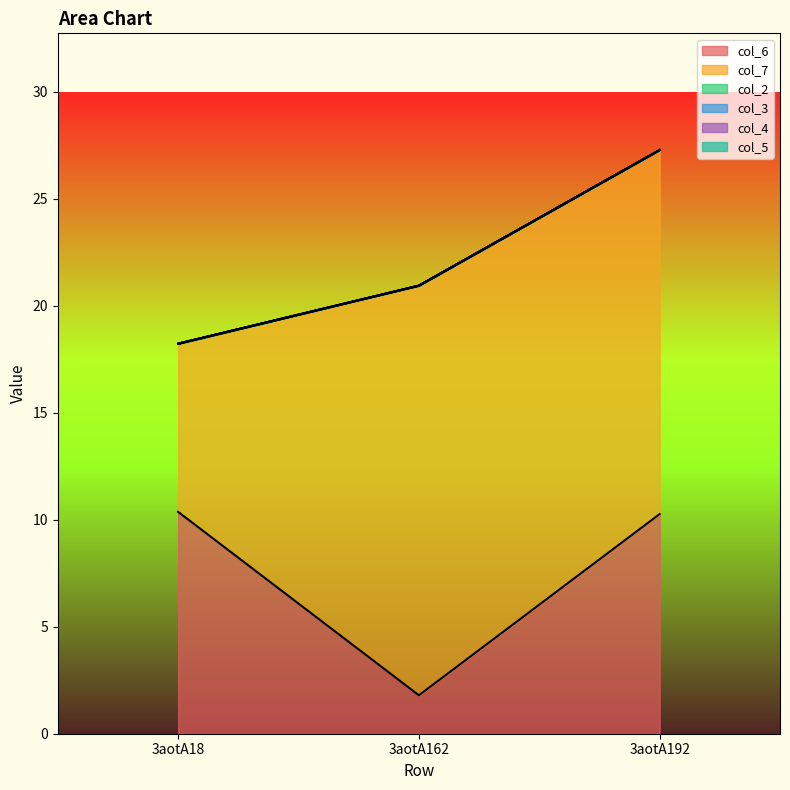

Between 3aotA18 and 3aotA192, which is larger?

3aotA18